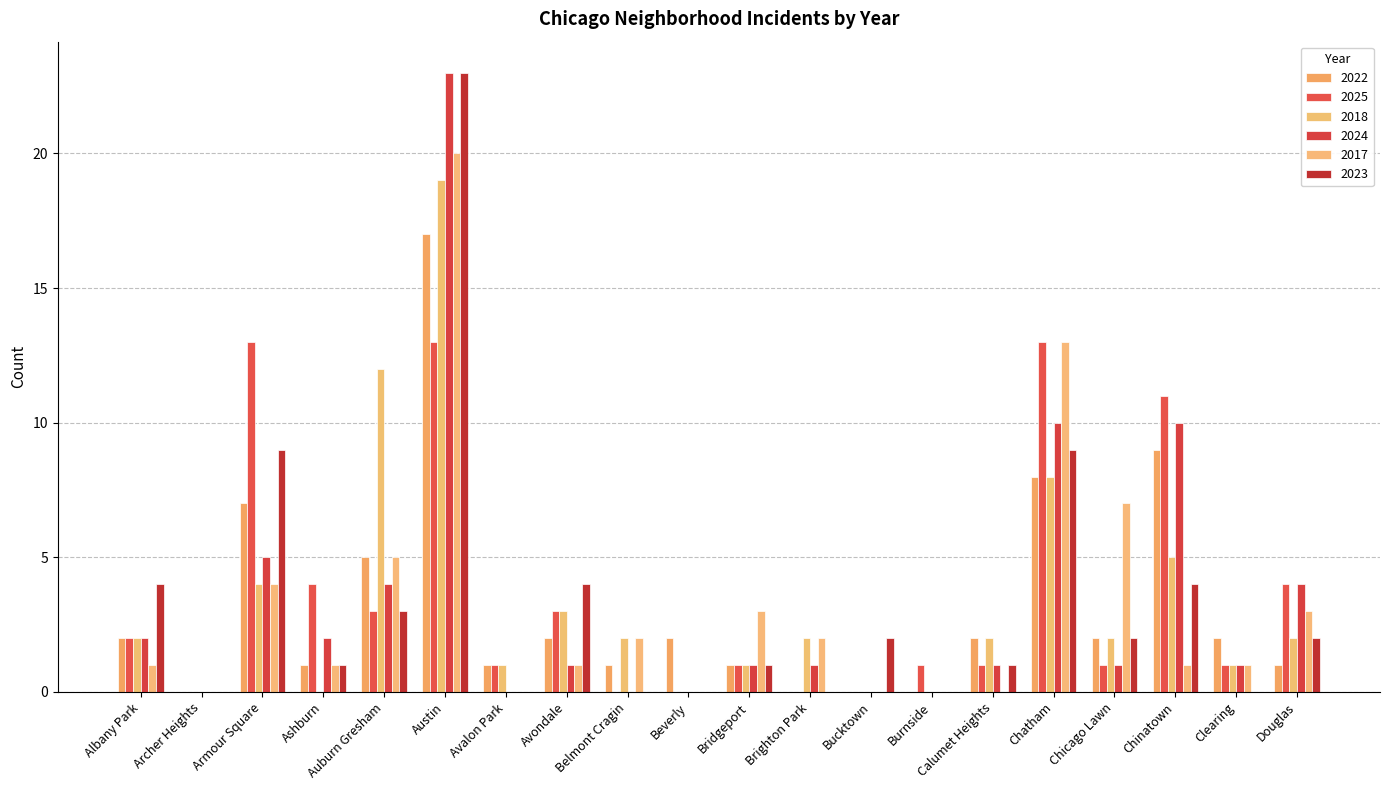

The 2024 series shows 10 at Chinatown. True or false?

True